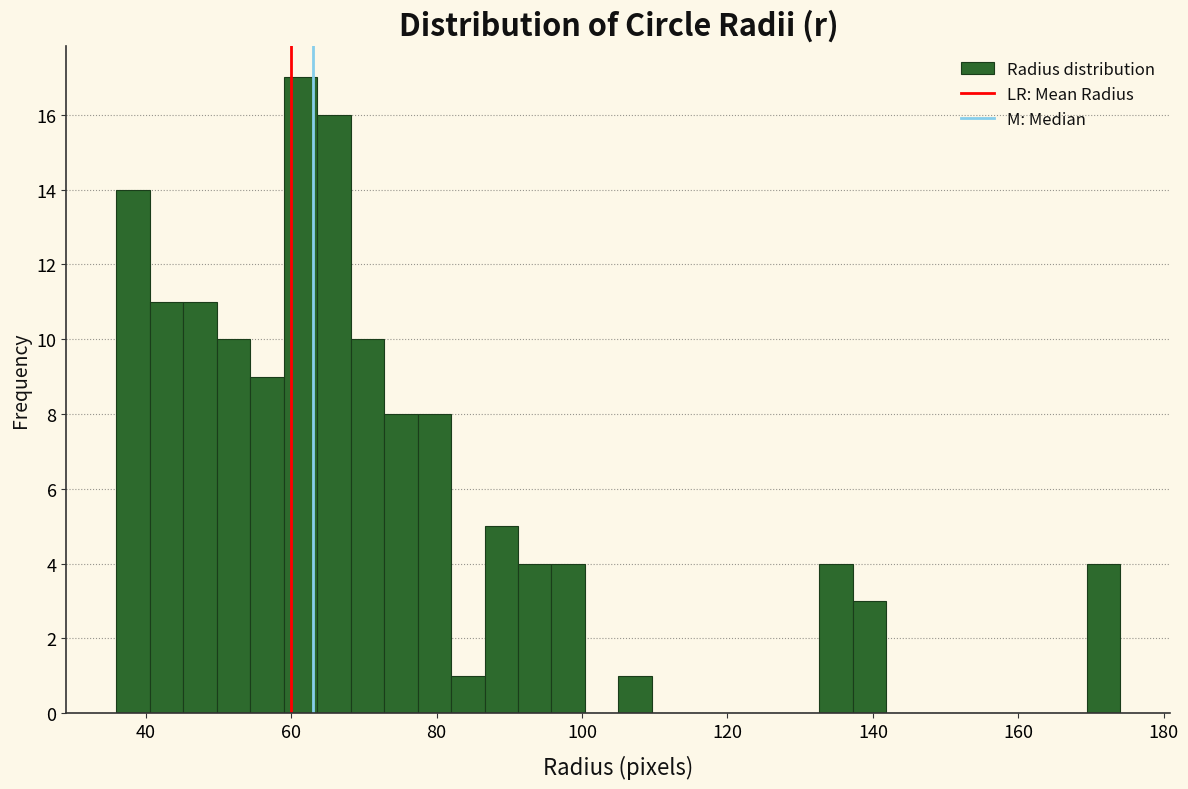

Around what value on the x-axis is the tallest bar? Give the approximate position of its centre, as read against the axis.

62